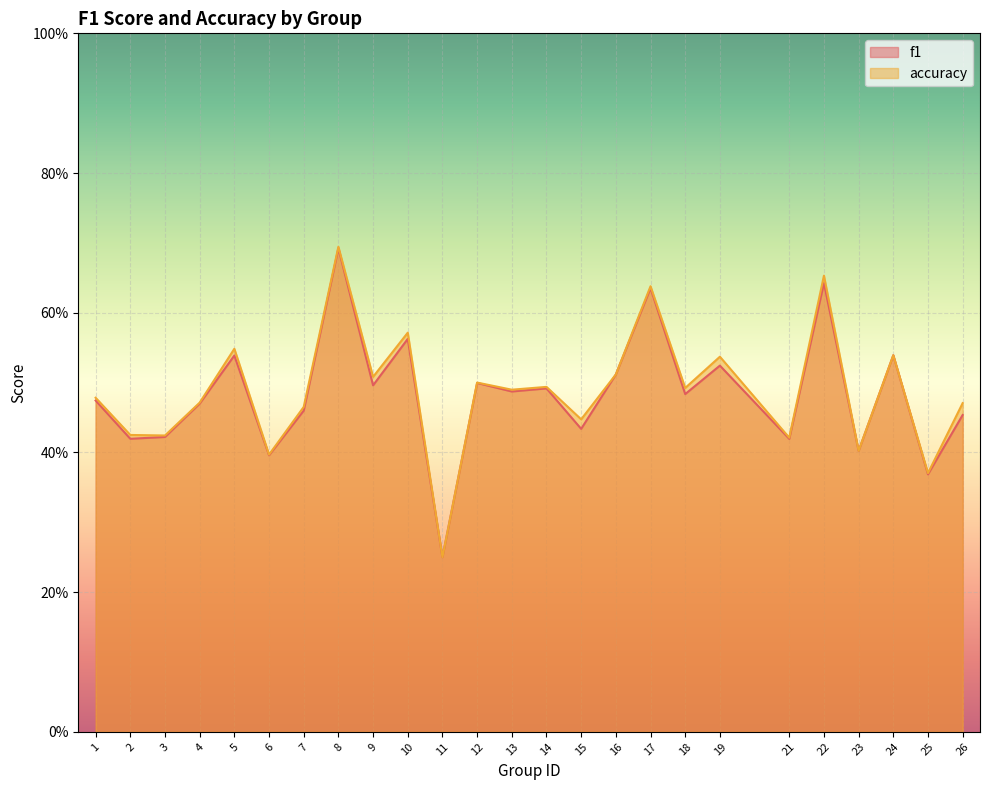

Does the chart display data point markers on the line(s)?

No